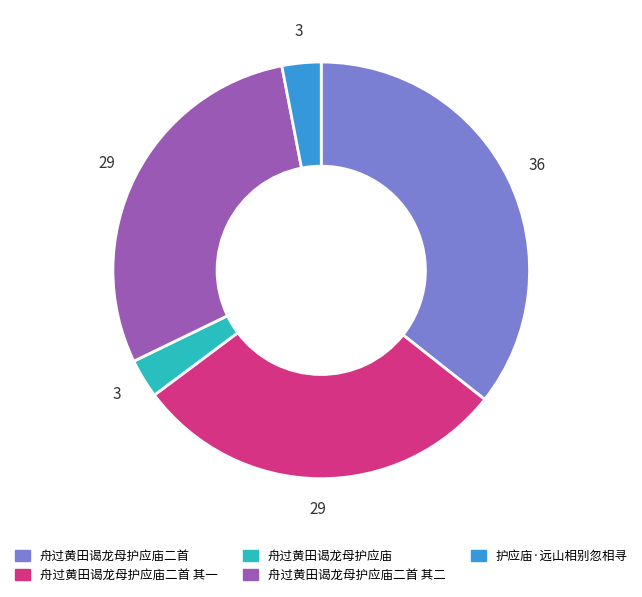

How many slices are in this pie chart?

5